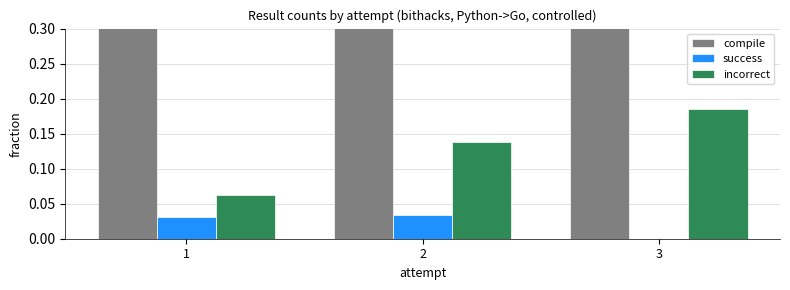

List the series in order of their peak value, highest first.

compile, incorrect, success